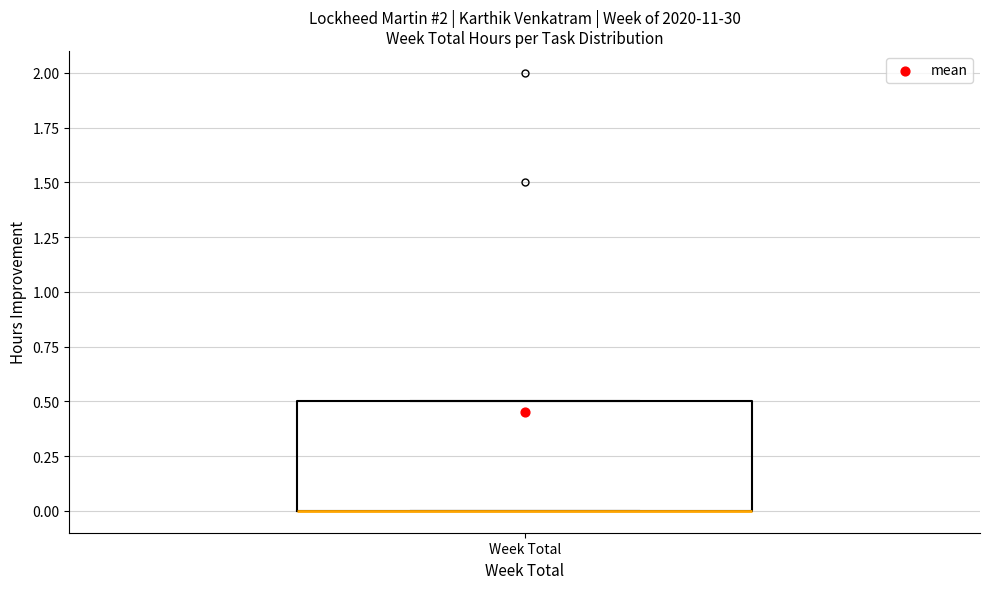

Transcribe this box plot: give where the median line is, the range the box spans, and where the two whiskers end, as read against the y-axis. The values are not printed on the chart, so give them approximately, as read against the axis.

median 0.0 (drawn on the box's lower edge), box 0.0 to 0.5, whiskers 0.0 to 0.5